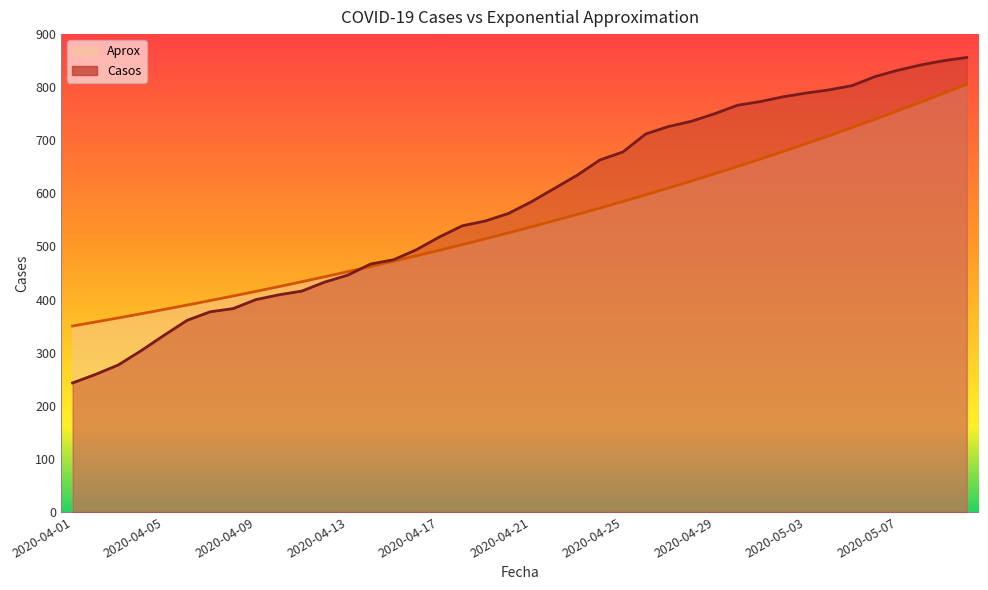

What is the value of the Aprox point at the 31st from the left?

664.7